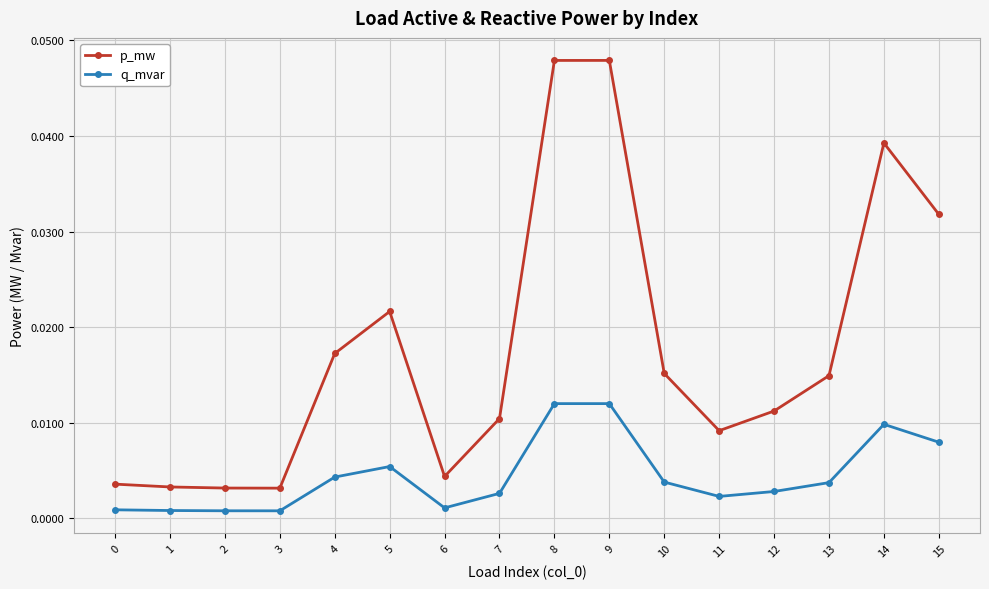

Rank the series by their maximum value, from lowest to highest.

q_mvar, p_mw